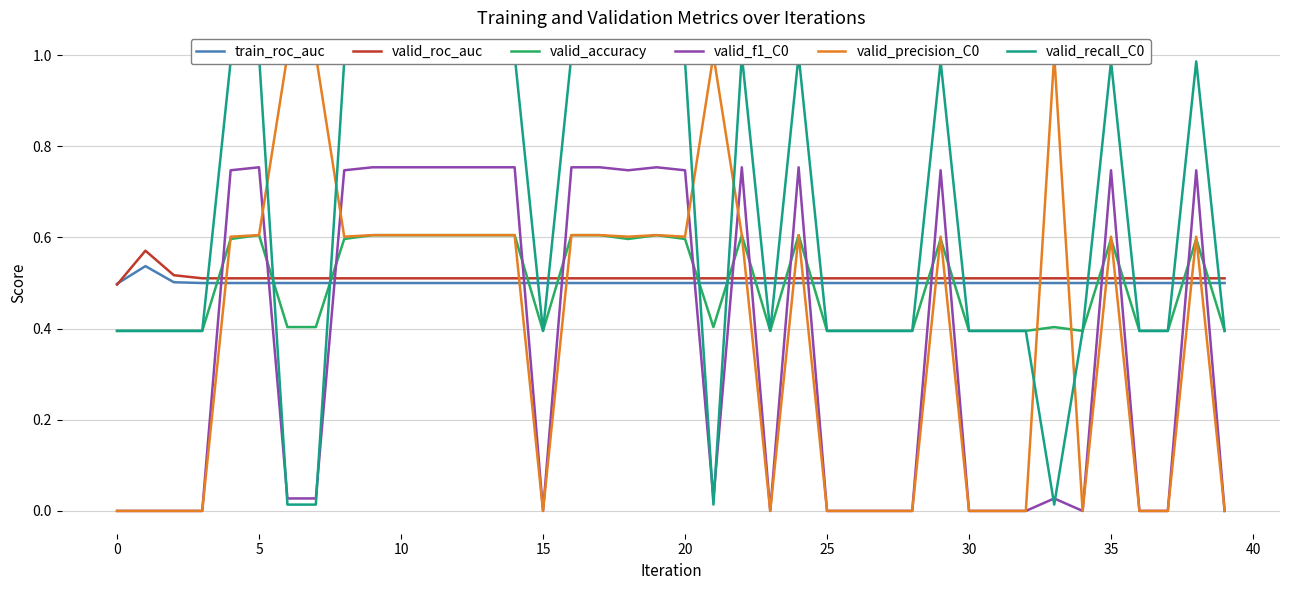

True or false: train_roc_auc and valid_f1_C0 cross at least once.

True